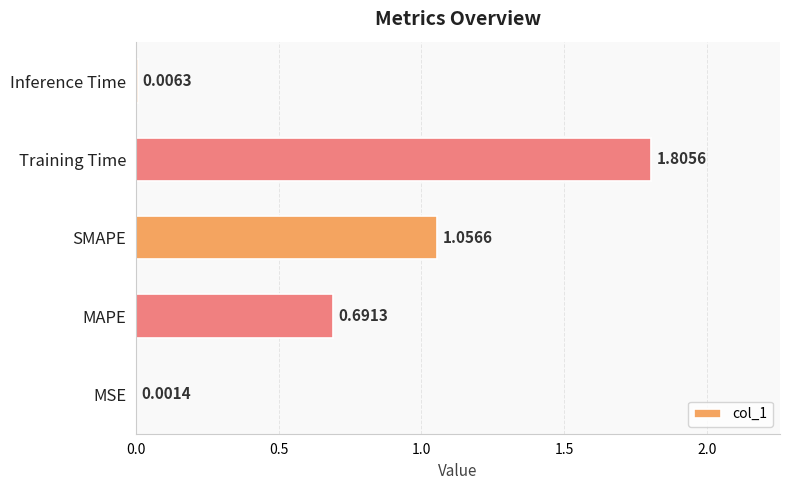

Are the bars grouped side by side (vs. stacked)?

No